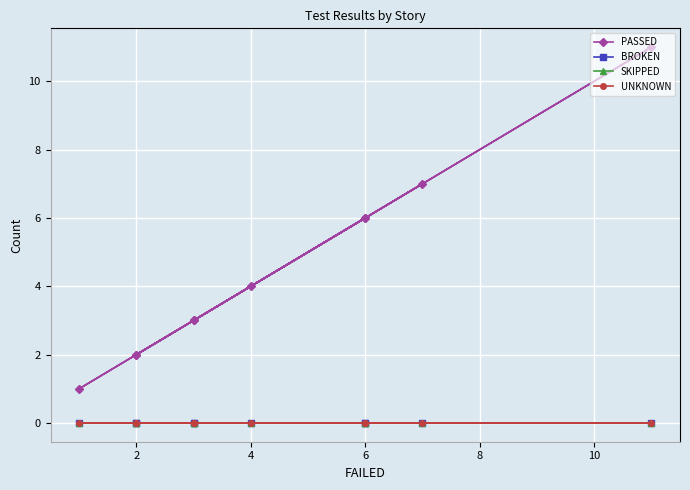

True or false: UNKNOWN has more than 2 points higher than both neighbors.

False